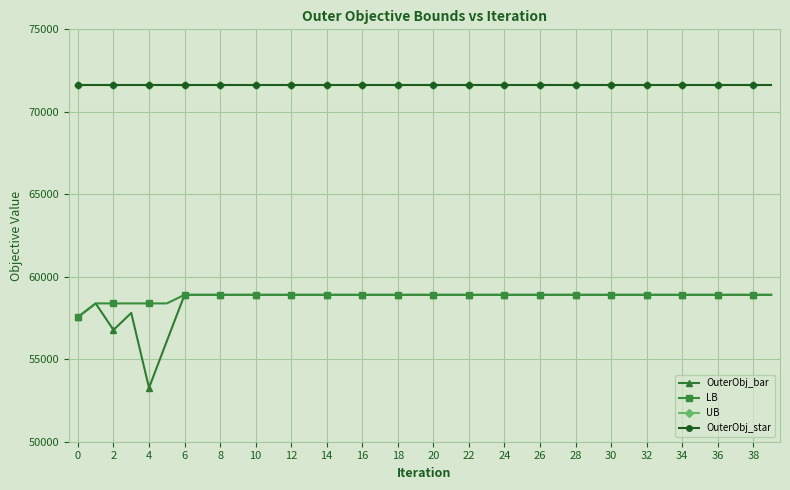

Does the chart have visible grid lines?

Yes